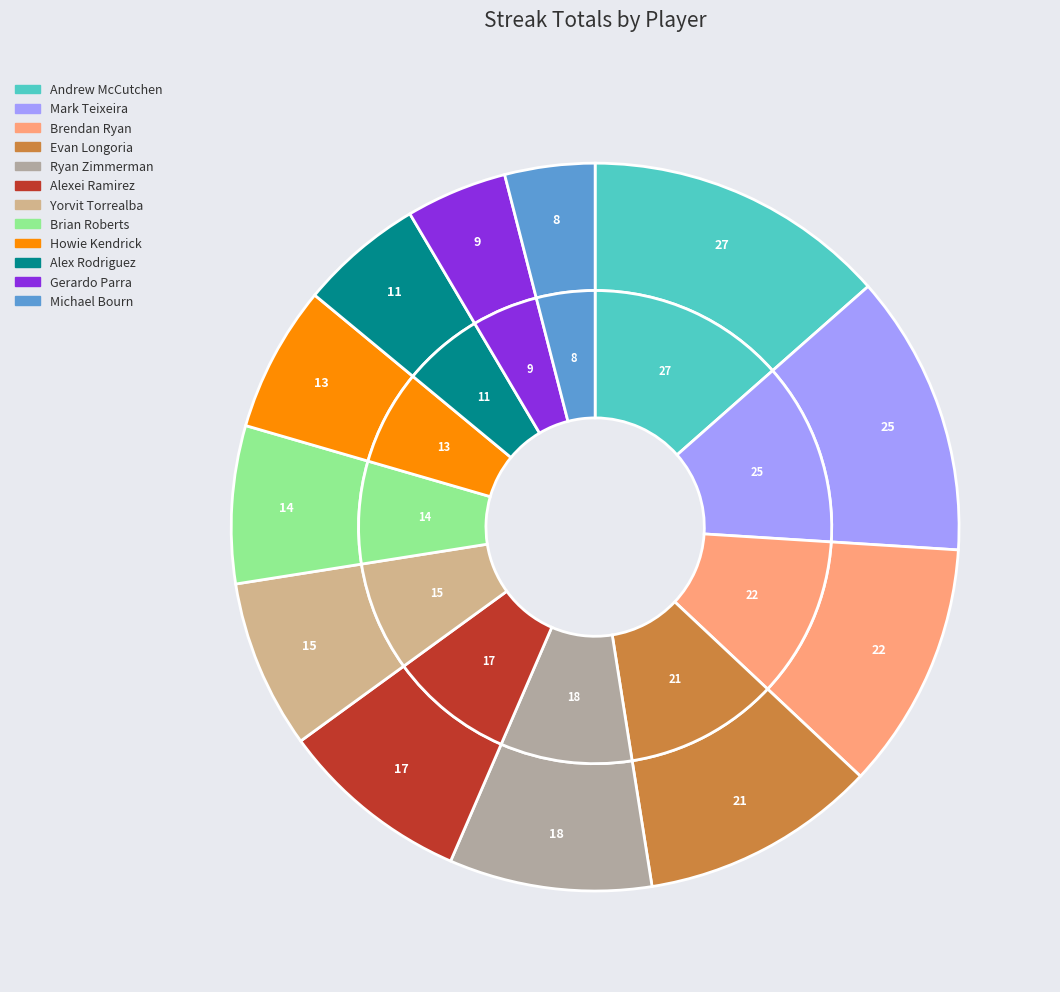

Is there any slice that represents more than half of the pie?

No